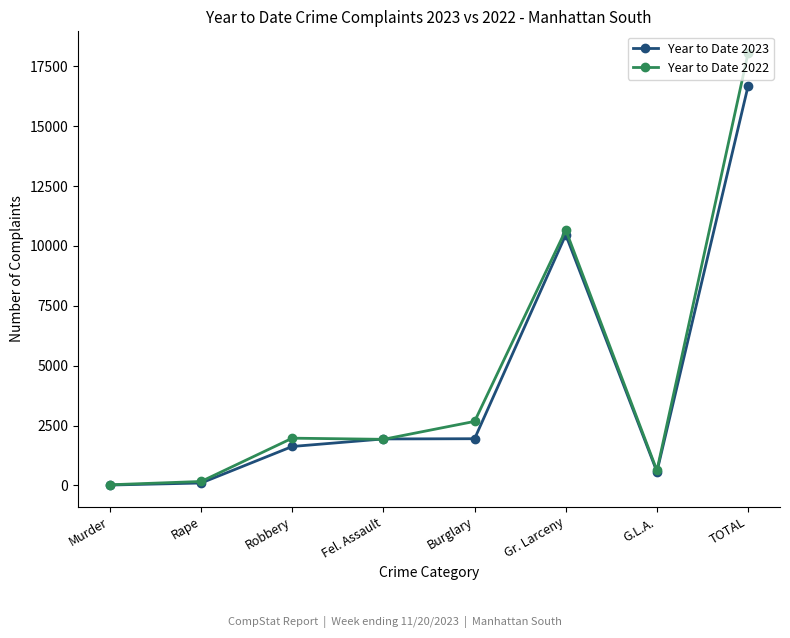

At which category is the sum across all series the highest?

TOTAL